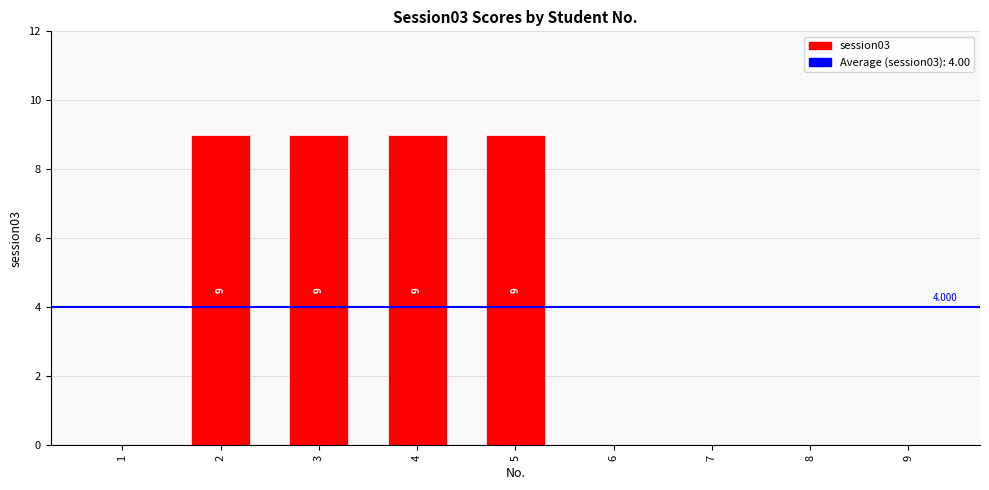

Count the number of data series in this chart.

1